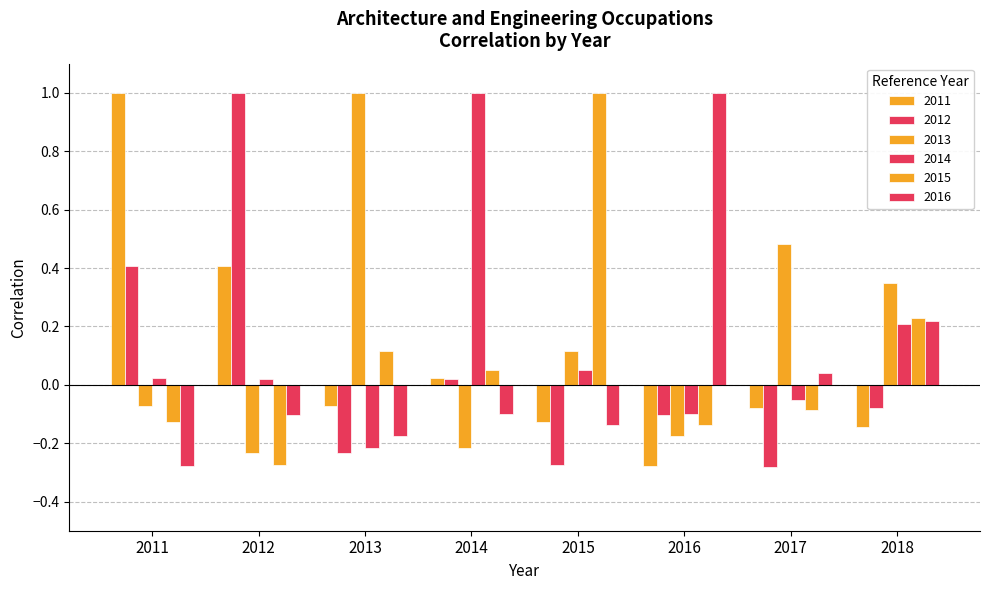

What is the value of the 2012 bar at the 6th from the left?

-0.1